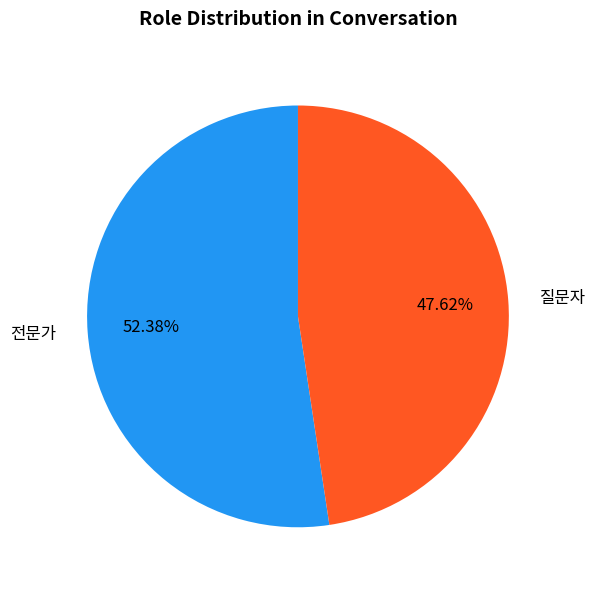

How many slices are in this pie chart?

2